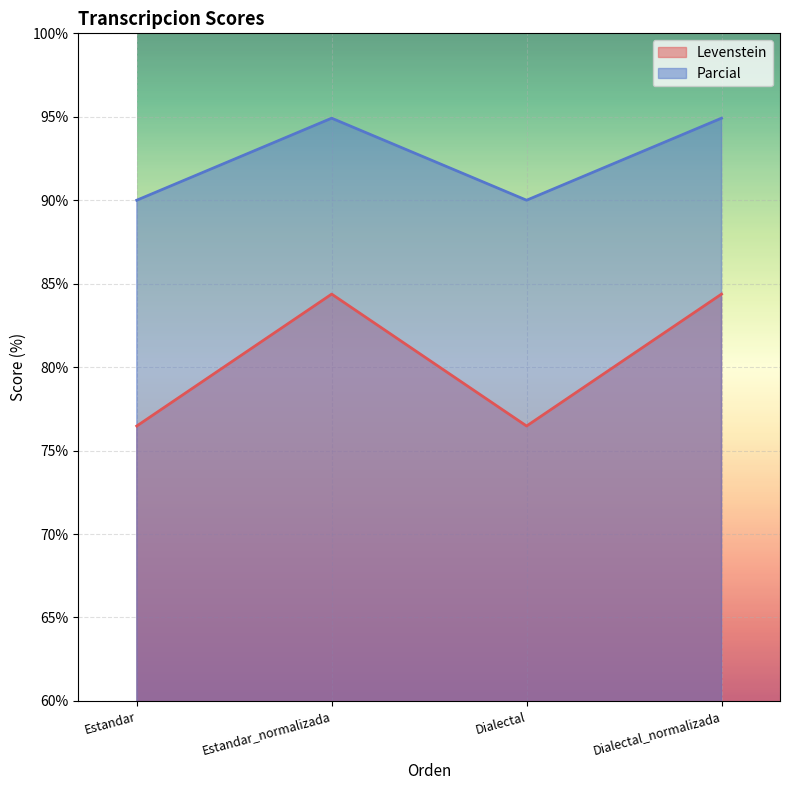

The Levenstein series shows 76.5 at Estandar. True or false?

True